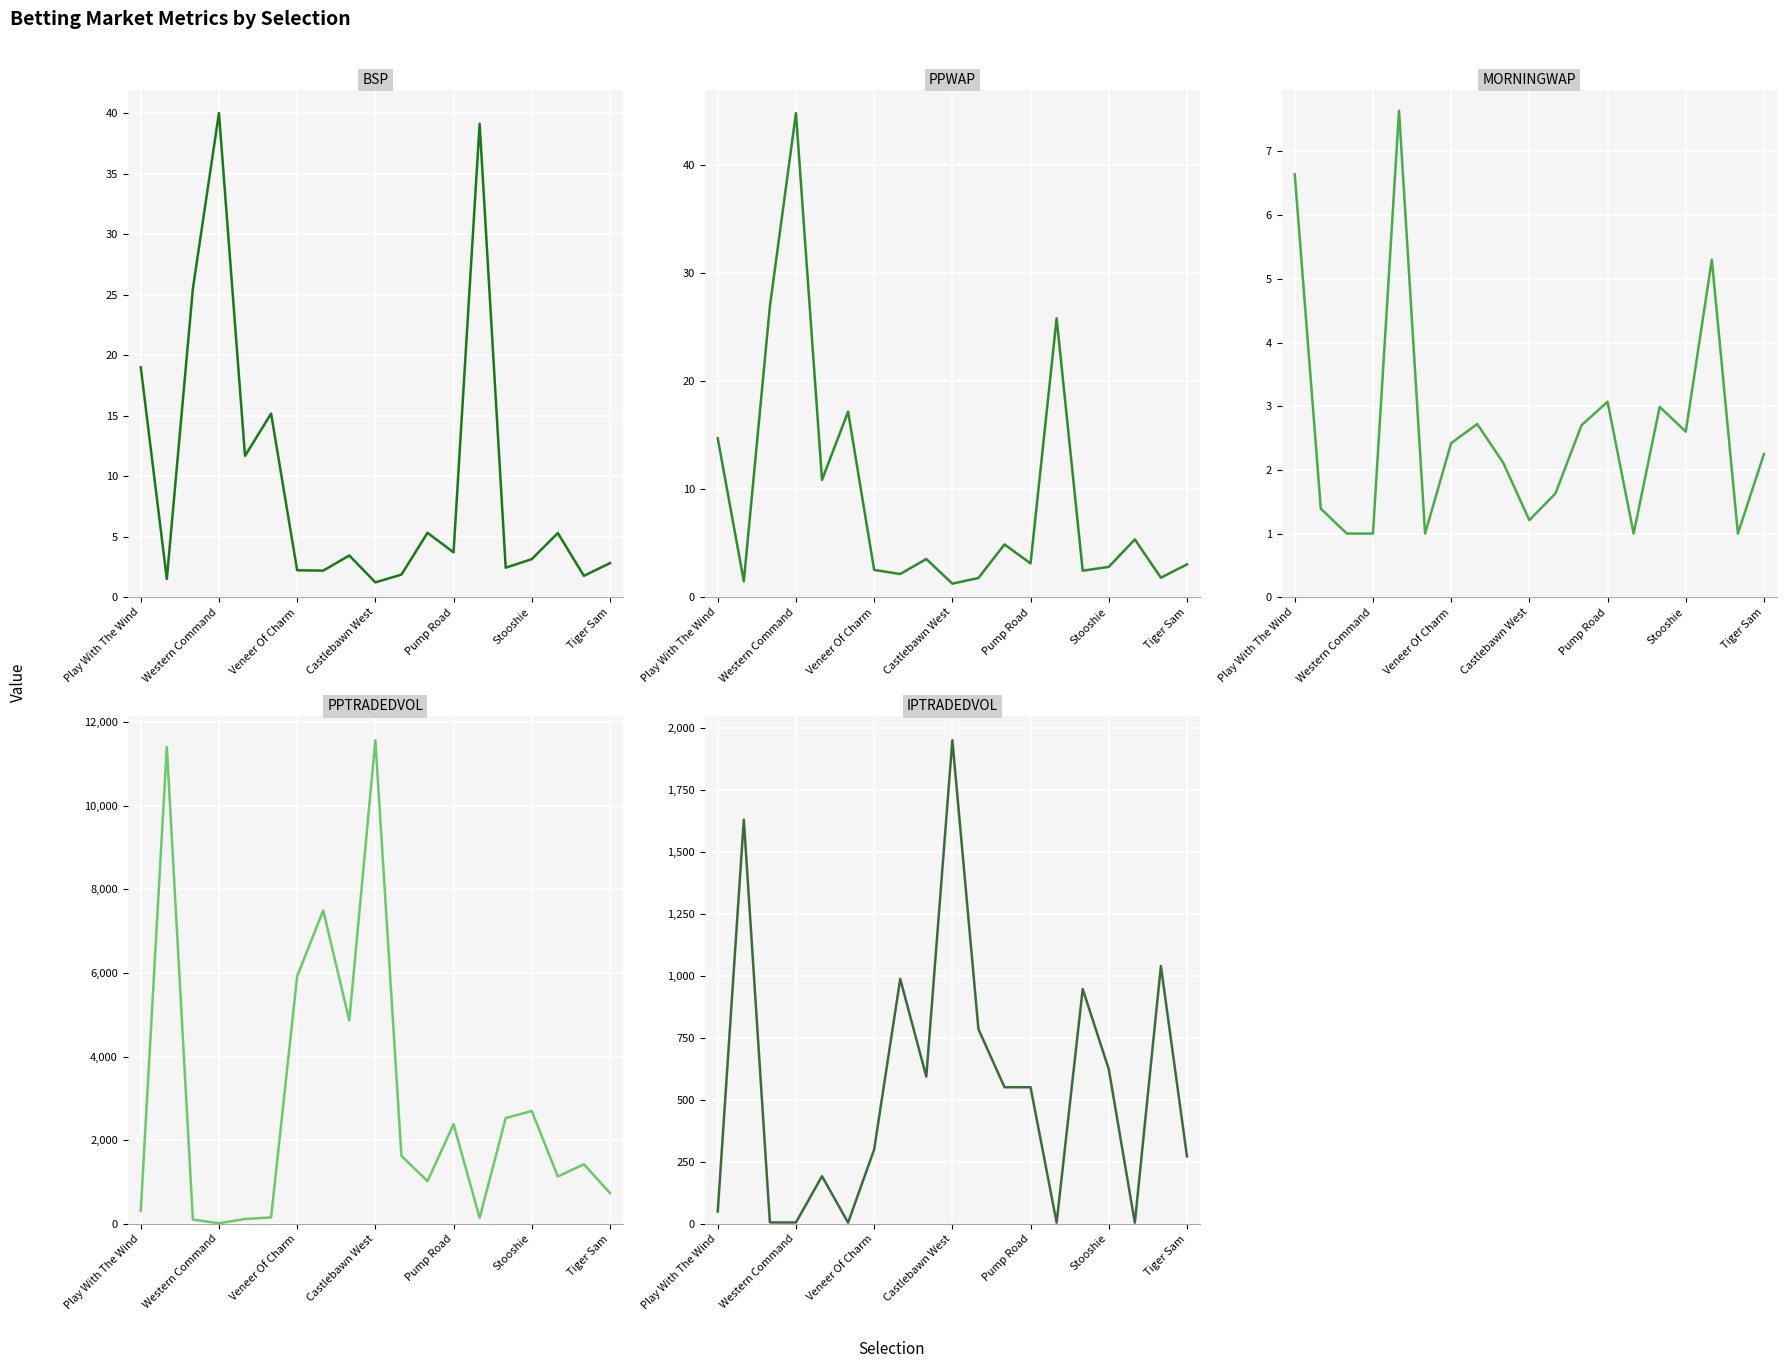

How many intersections are there between IPTRADEDVOL and PPTRADEDVOL?

2